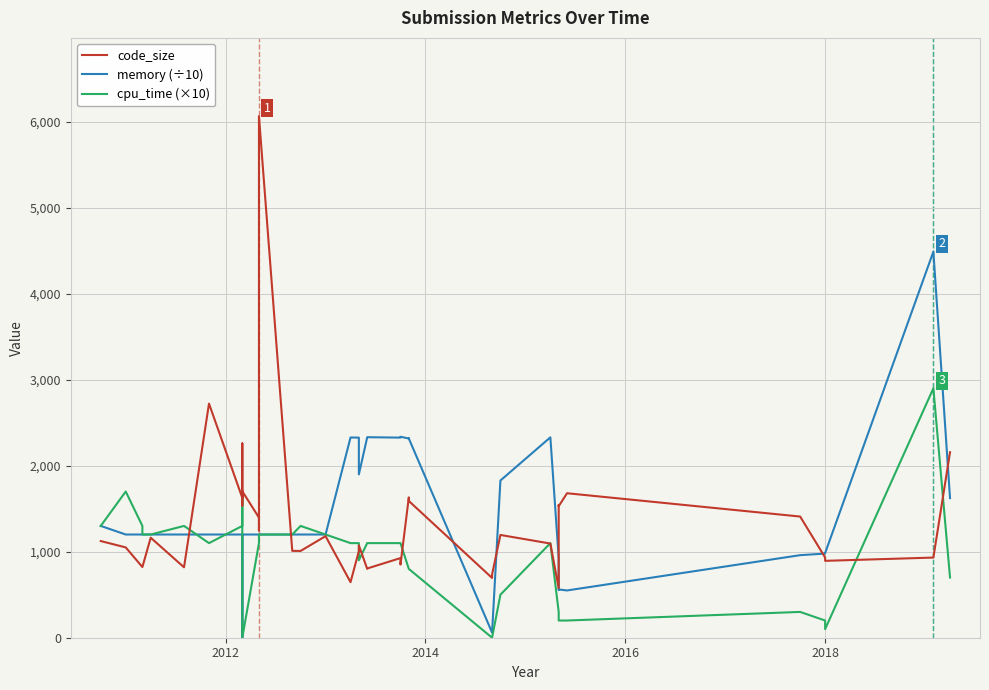

How many values in the code_size series exceed 1124?

19